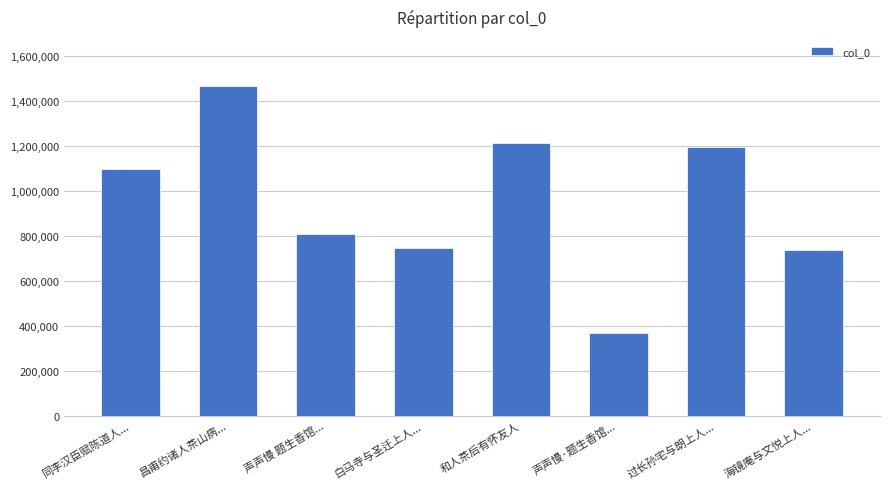

The chart shows a value of 669910 at 和人茶后有怀友人. True or false?

False